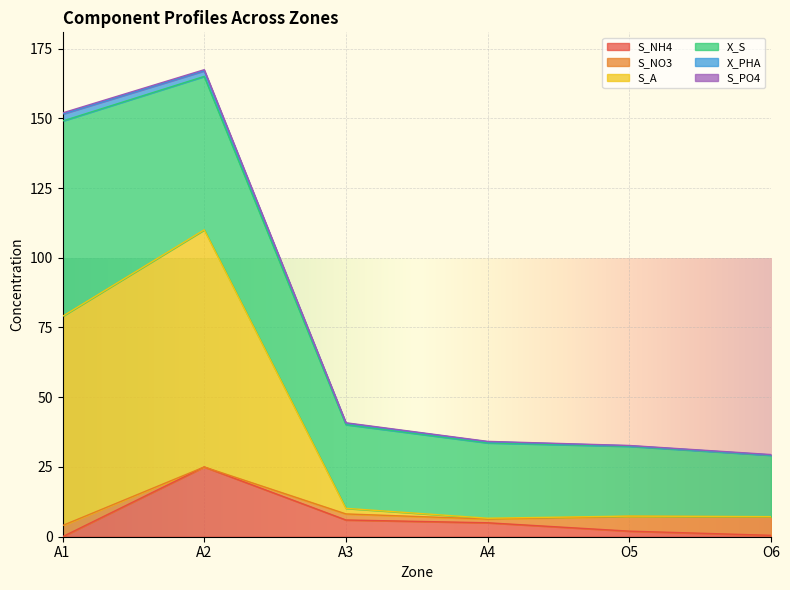

Between O5 and A3, which is larger?

A3